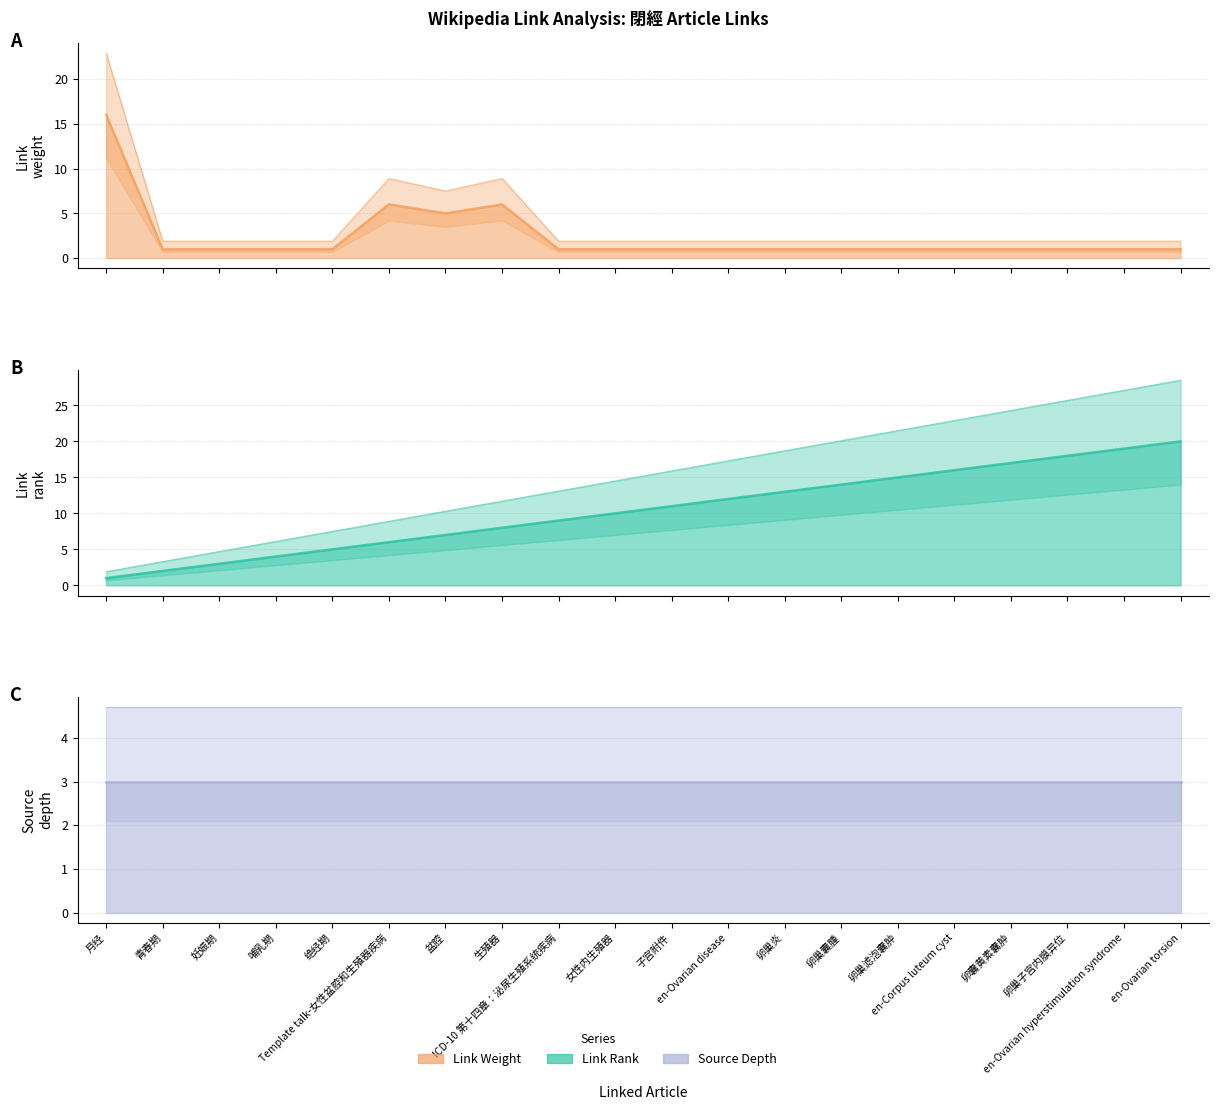

Does the chart have visible grid lines?

Yes